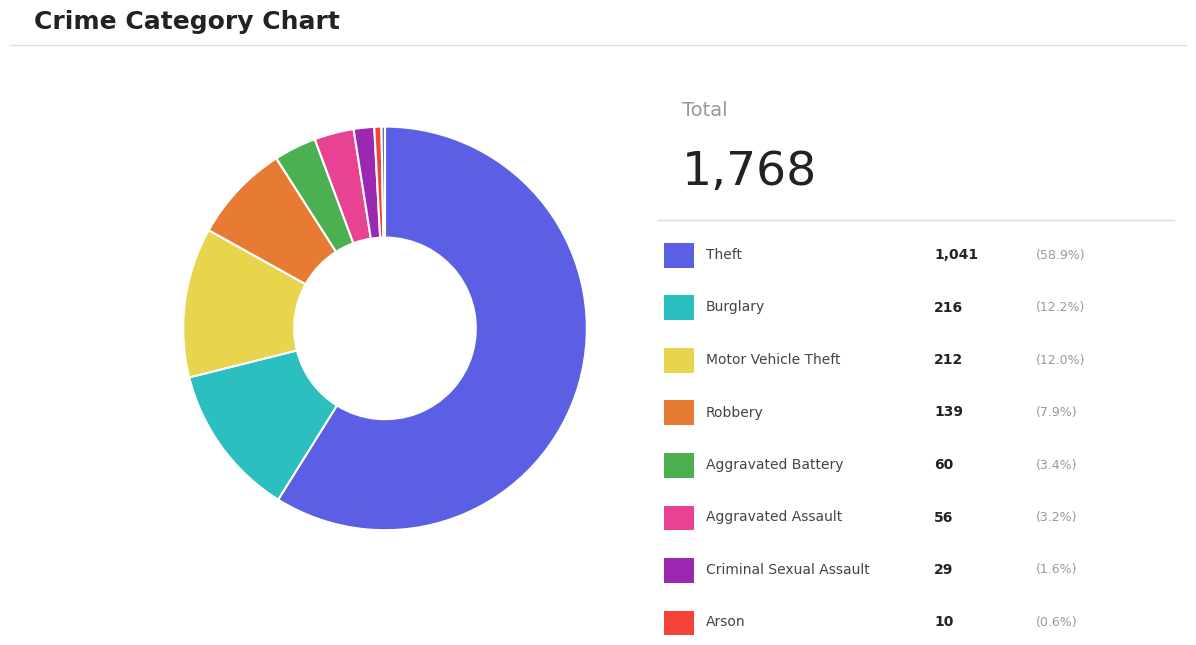

Is there a majority slice in this chart?

Yes